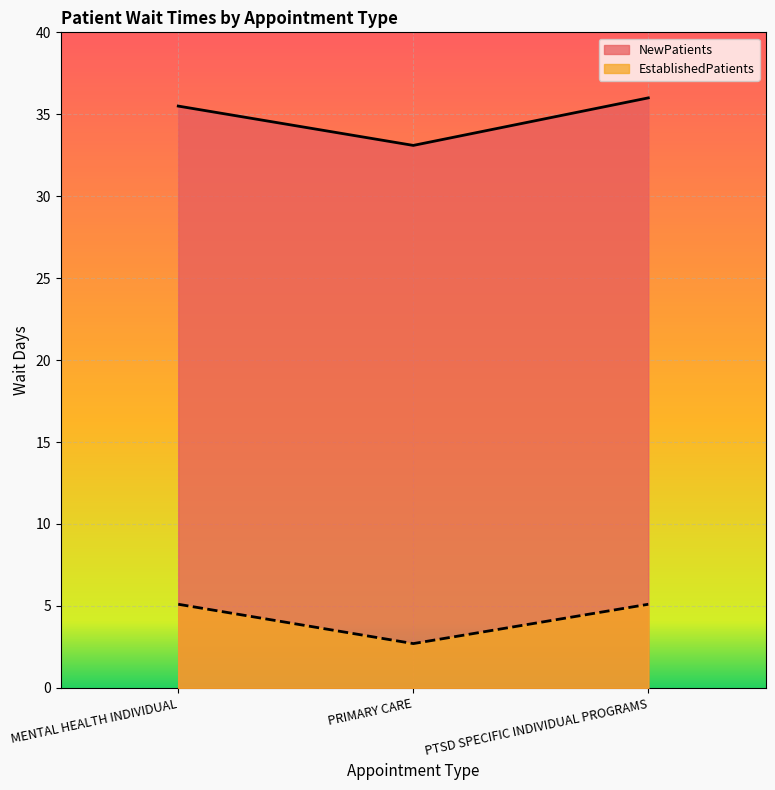

Reading left to right, what are all the values shown in this chart?

NewPatients: 35.5	33.1	36.0
EstablishedPatients: 5.1	2.7	5.1